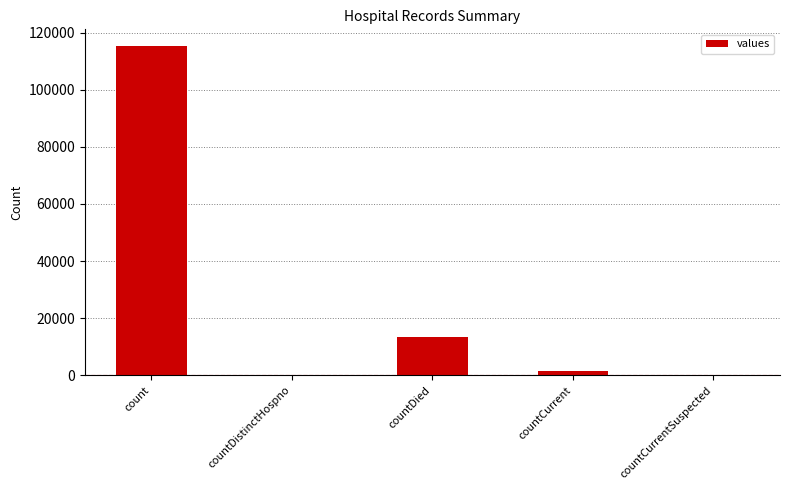

Is it true that the value at countDistinctHospno is -51367?

False